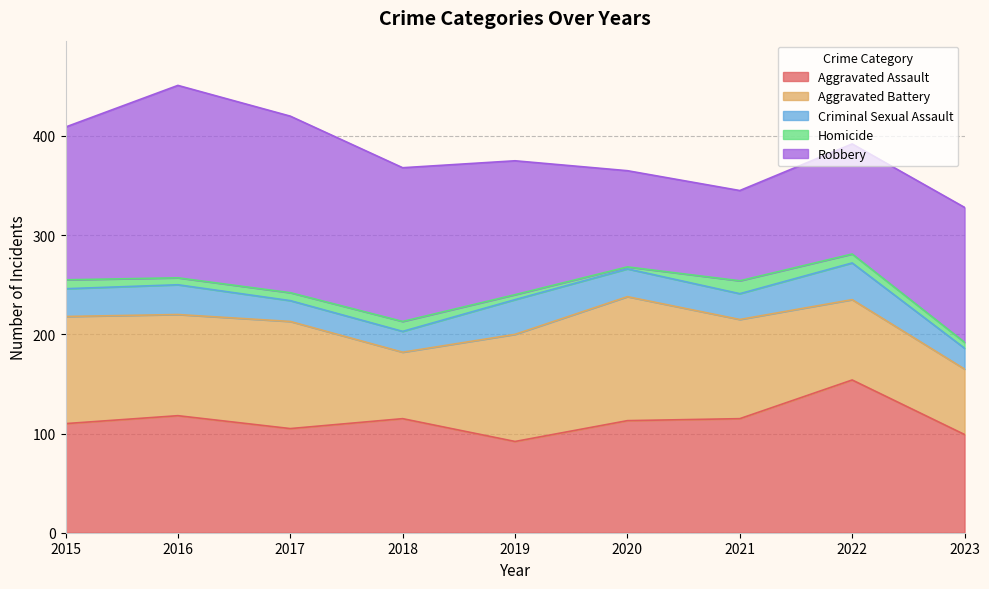

At which category does Robbery reach its first local peak?

2016